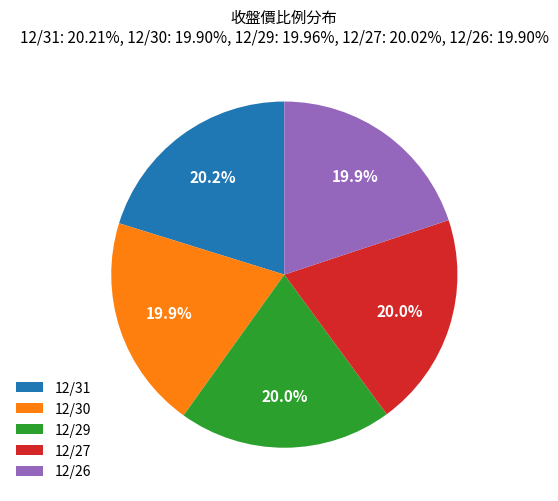

Count the number of slices in the pie.

5